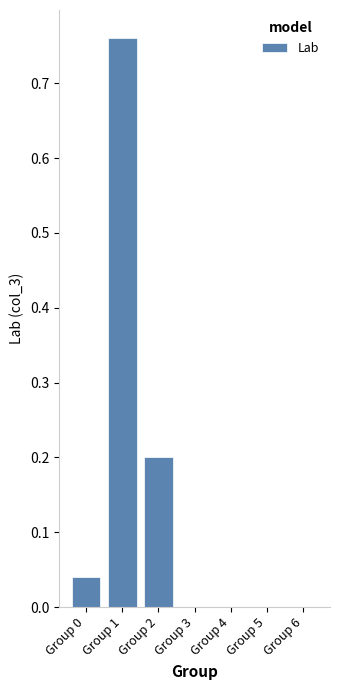

True or false: the data shows 0.3 at Group 1.

False